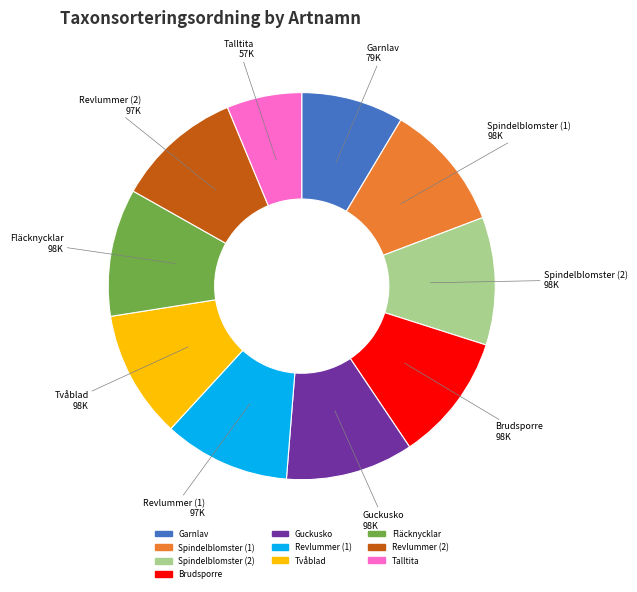

Is there any slice that represents more than half of the pie?

No